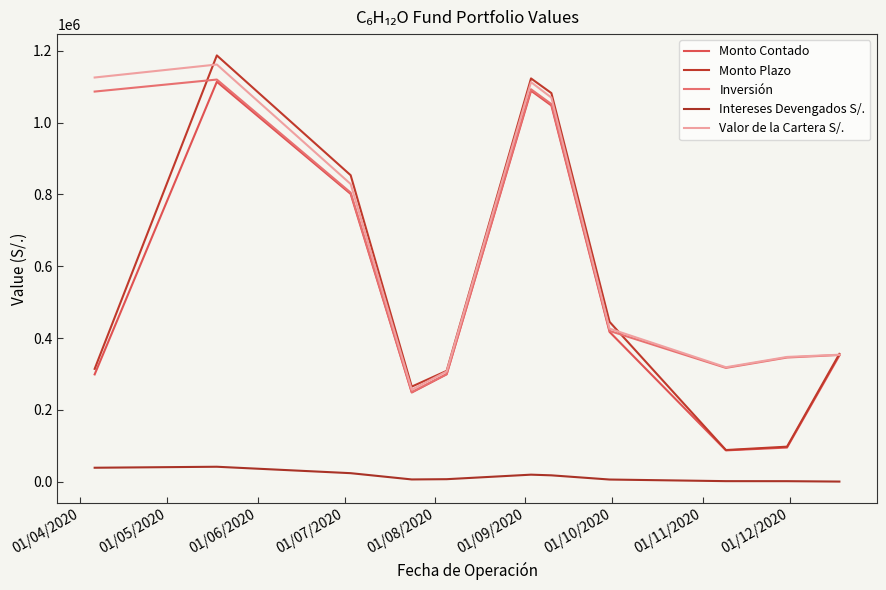

Does the chart have visible grid lines?

No